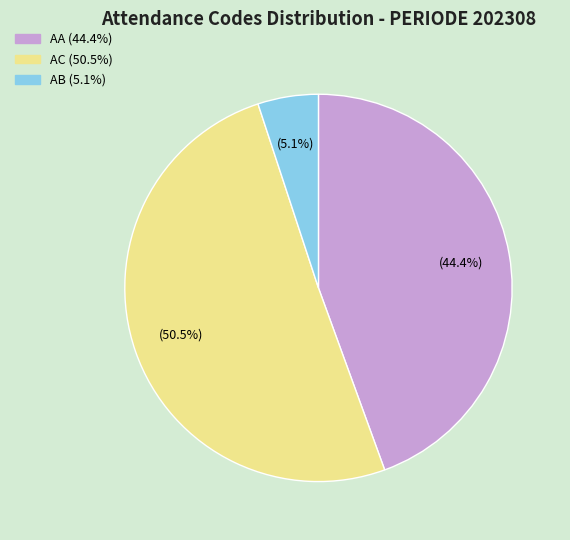

Which slice is the largest?

AC